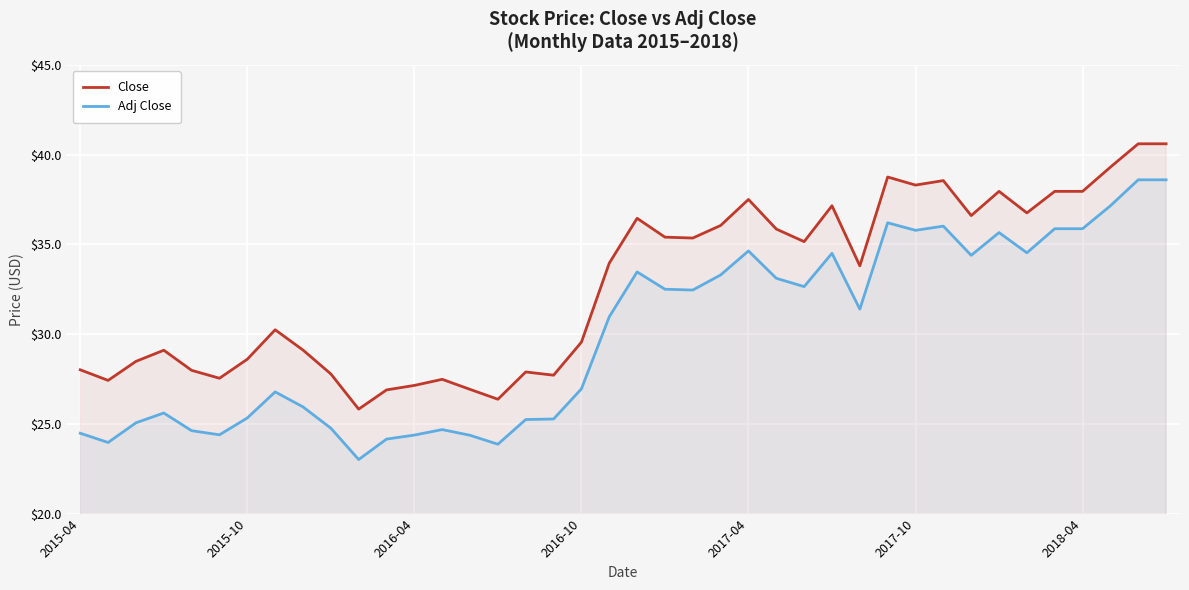

How many categories are shown in the chart?

40